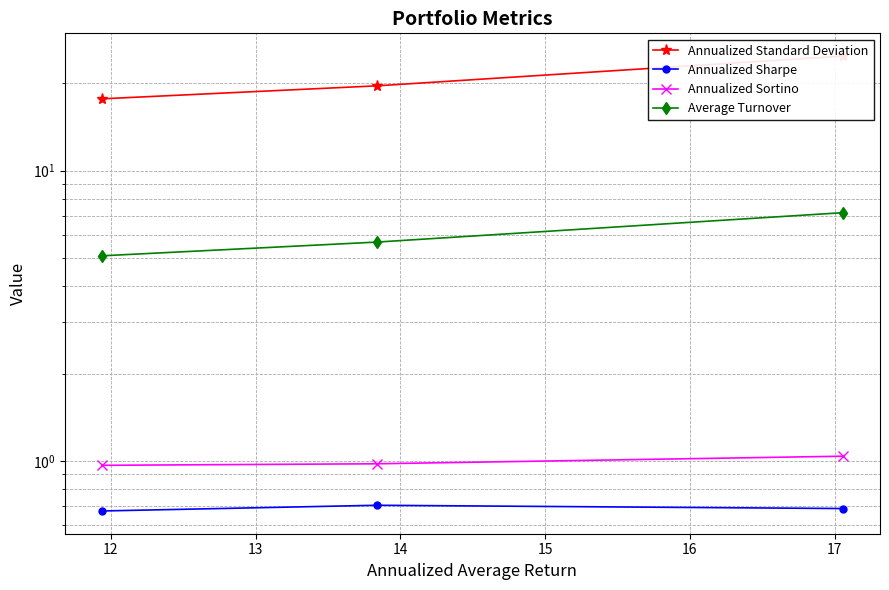

What is the sum of all Annualized Standard Deviation values?

62.1